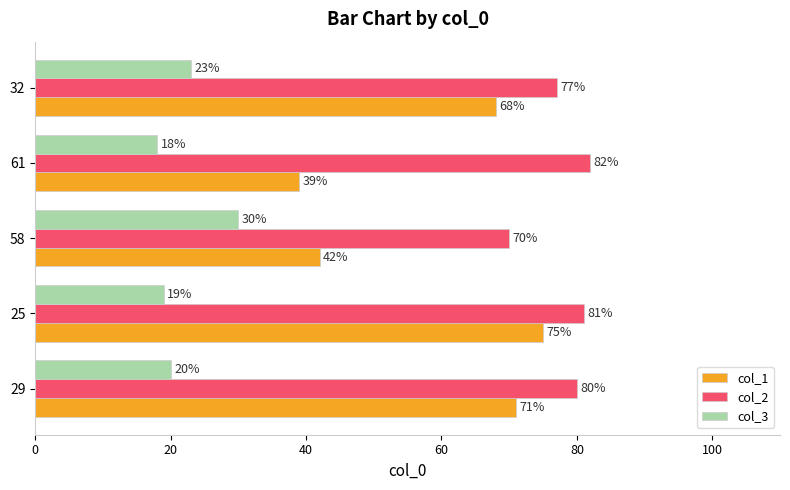

The col_2 series shows 77 at 32. True or false?

True